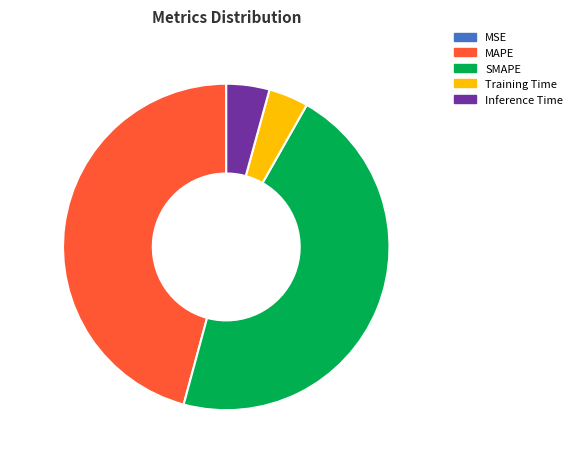

Is there a majority slice in this chart?

No